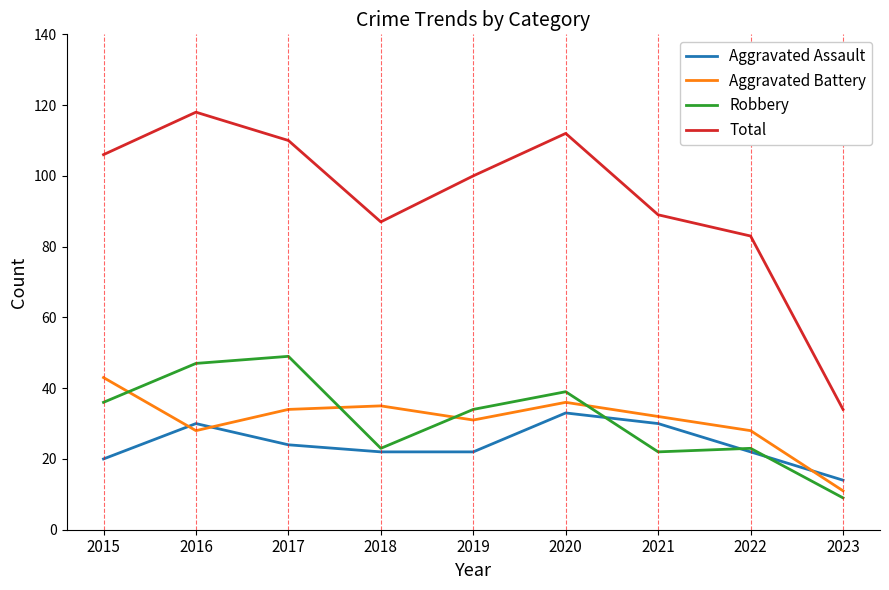

What is the average value of the Robbery series?

31